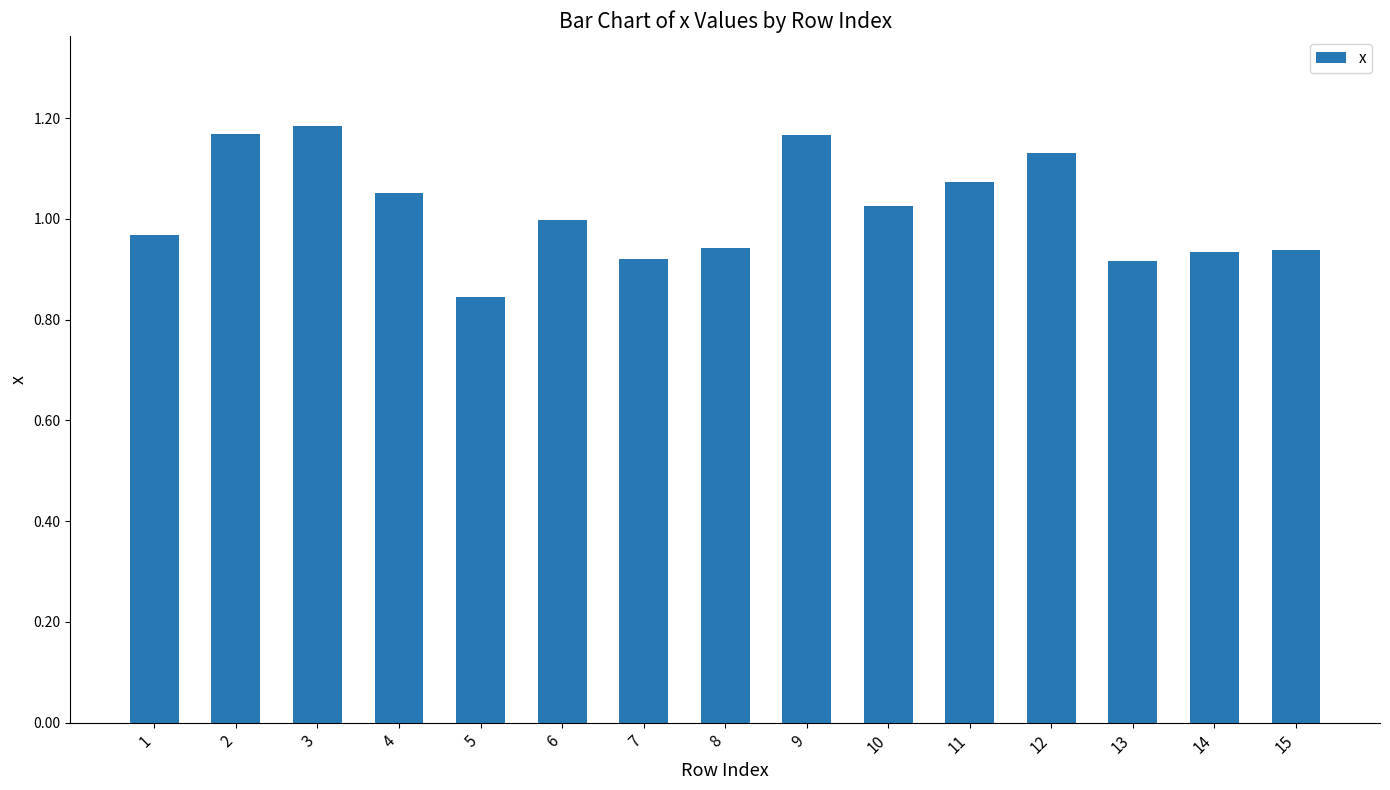

True or false: the data shows 0.3 at 14.

False